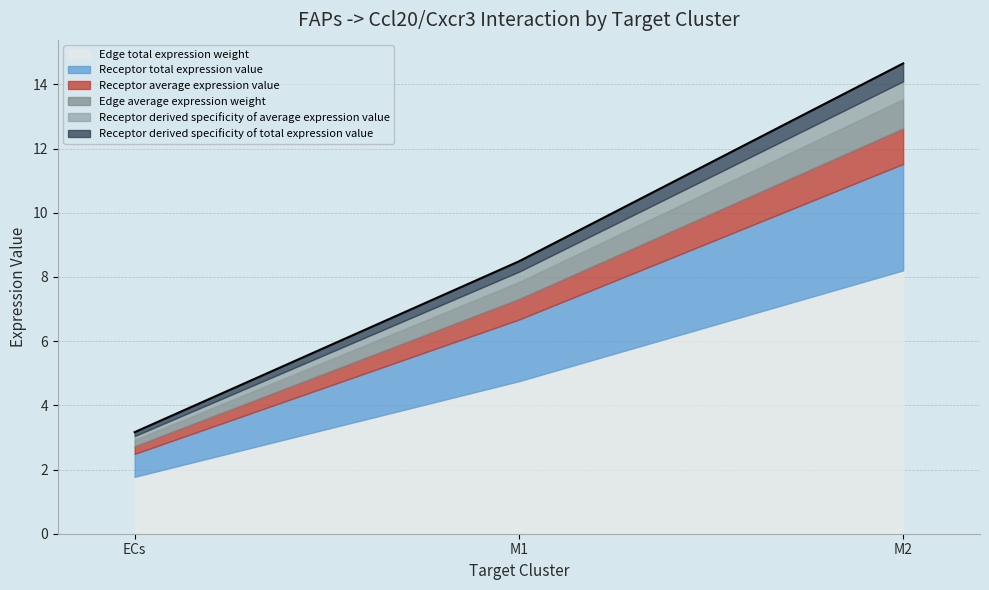

What is the label of the 1st point from the right?

M2